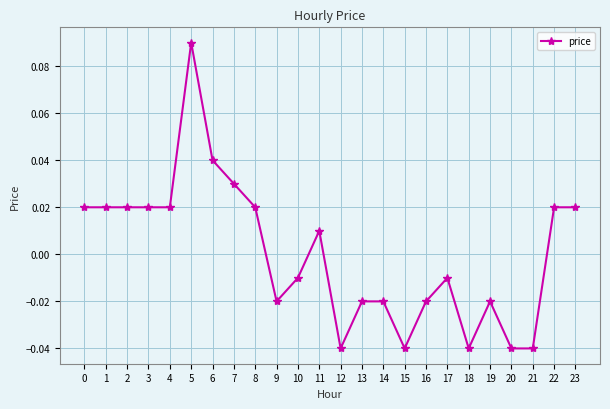

Is it true that the value at 12 is -0.1?

False